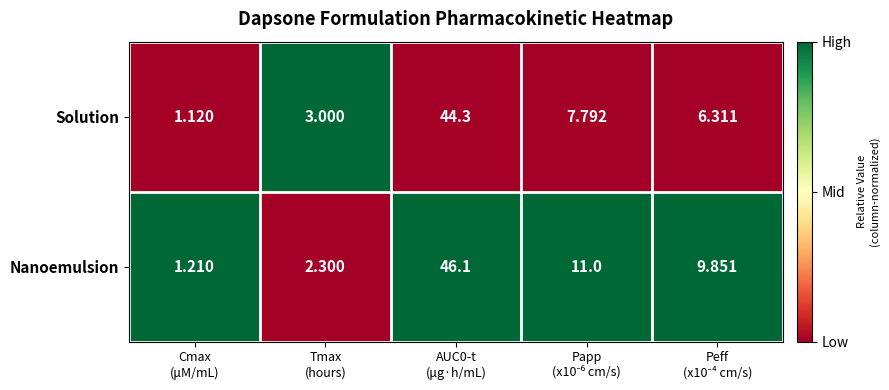

Rank the series by their maximum value, from lowest to highest.

Solution, Nanoemulsion